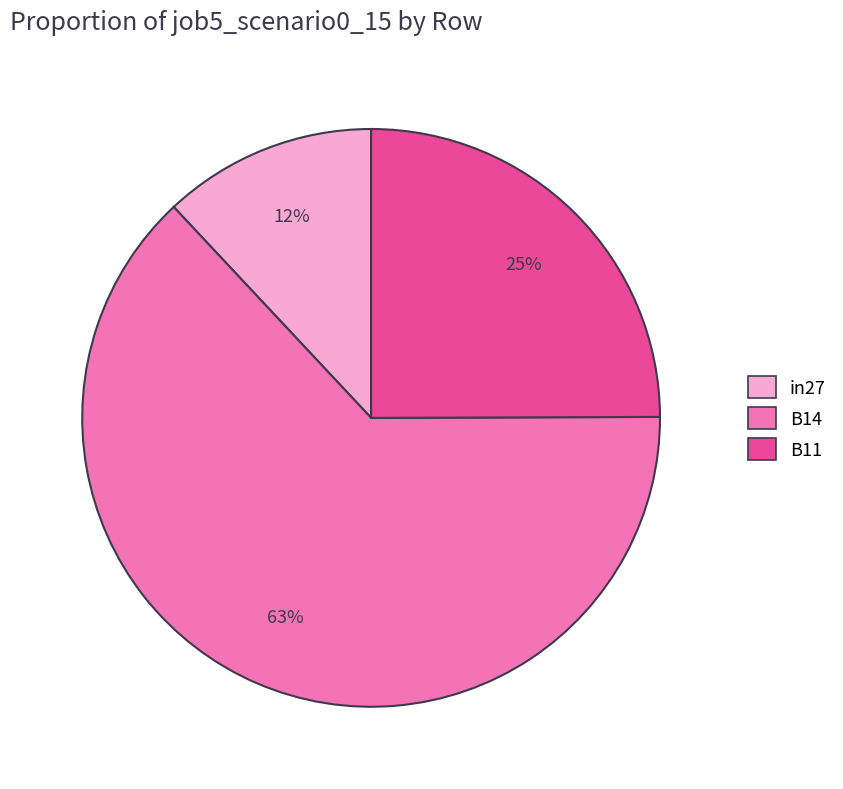

What is the largest slice in the pie chart?

B14